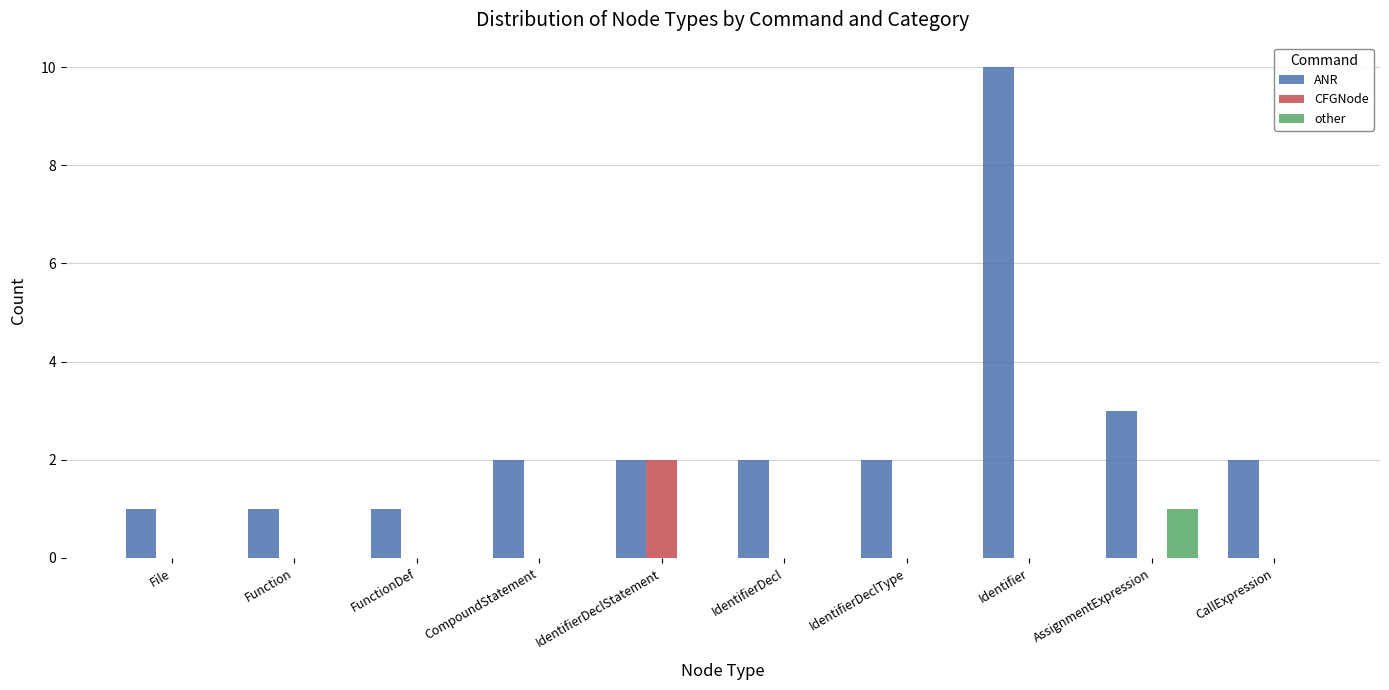

Which category has the highest value in the CFGNode series?

IdentifierDeclStatement